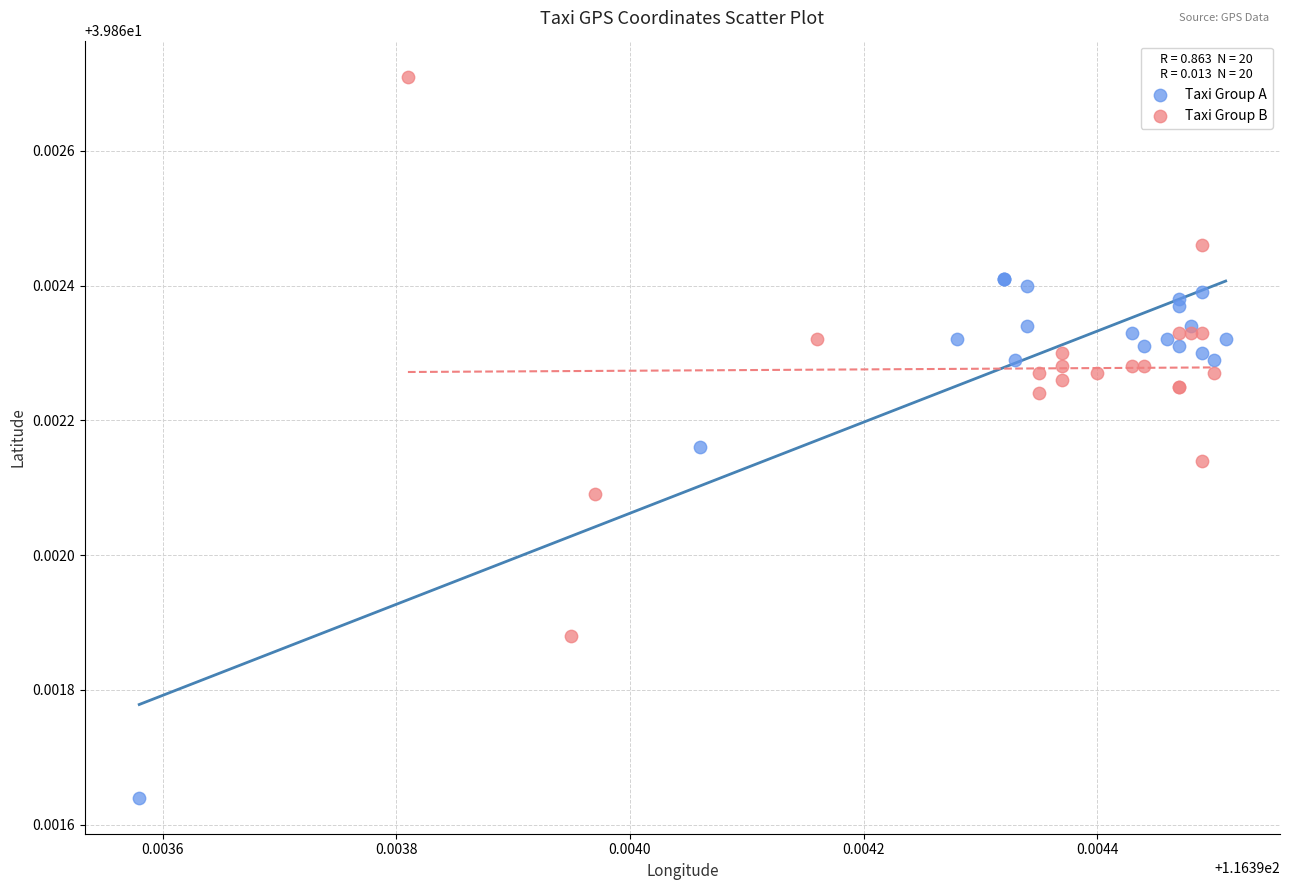

Which series contains the highest Y value?

Taxi Group B